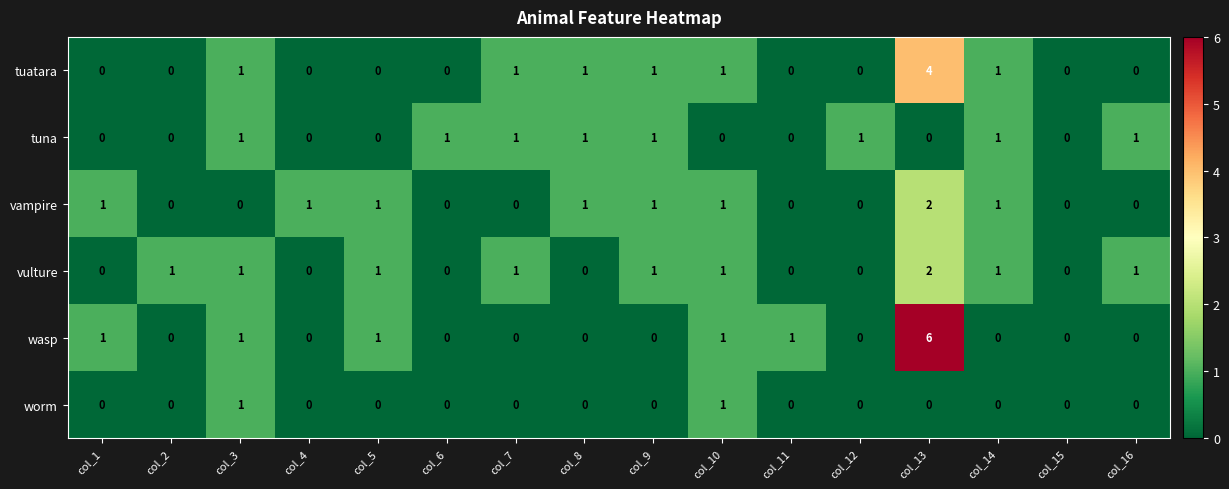

What is the sum of all wasp values?

11